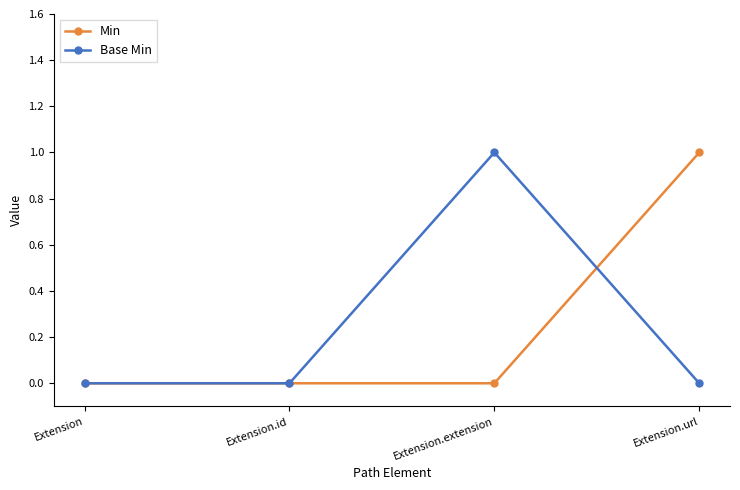

Reading right to left, extract all data points from this chart.

Min: Extension.url=1	Extension.extension=0	Extension.id=0	Extension=0
Base Min: Extension.url=0	Extension.extension=1	Extension.id=0	Extension=0